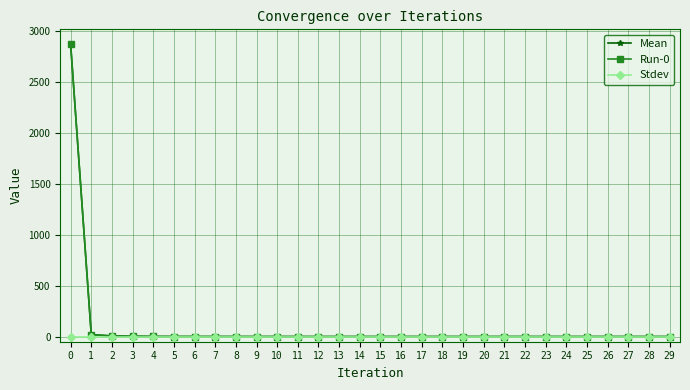

Is this an area chart (filled region under the line)?

No